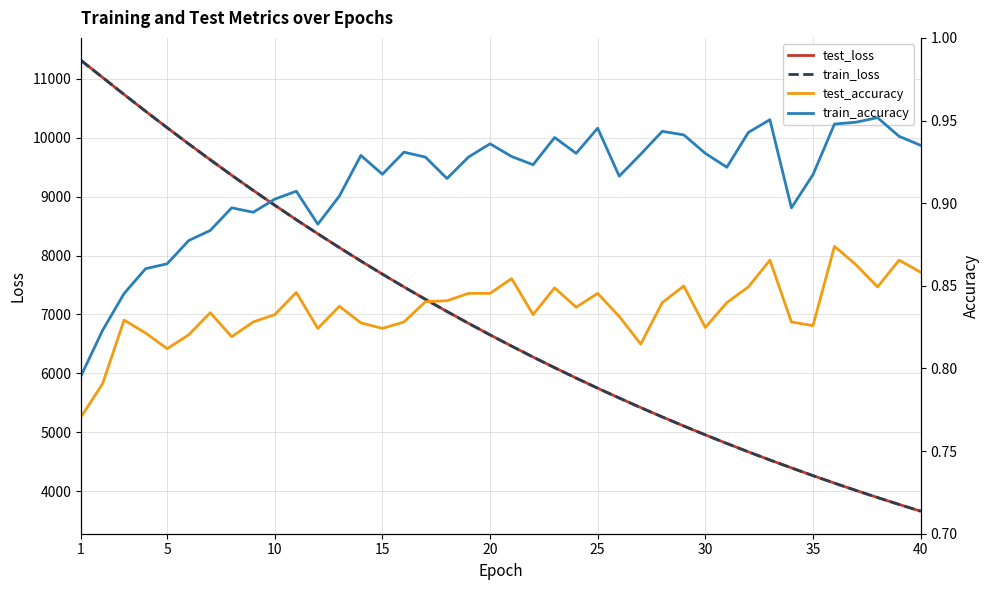

Does the chart display data point markers on the line(s)?

No